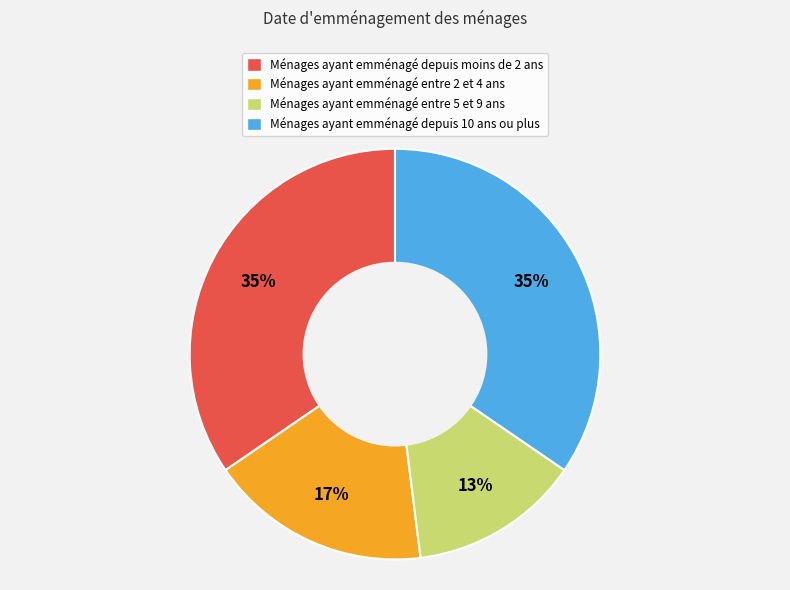

To the nearest percent, what is the average slice percentage?

25%